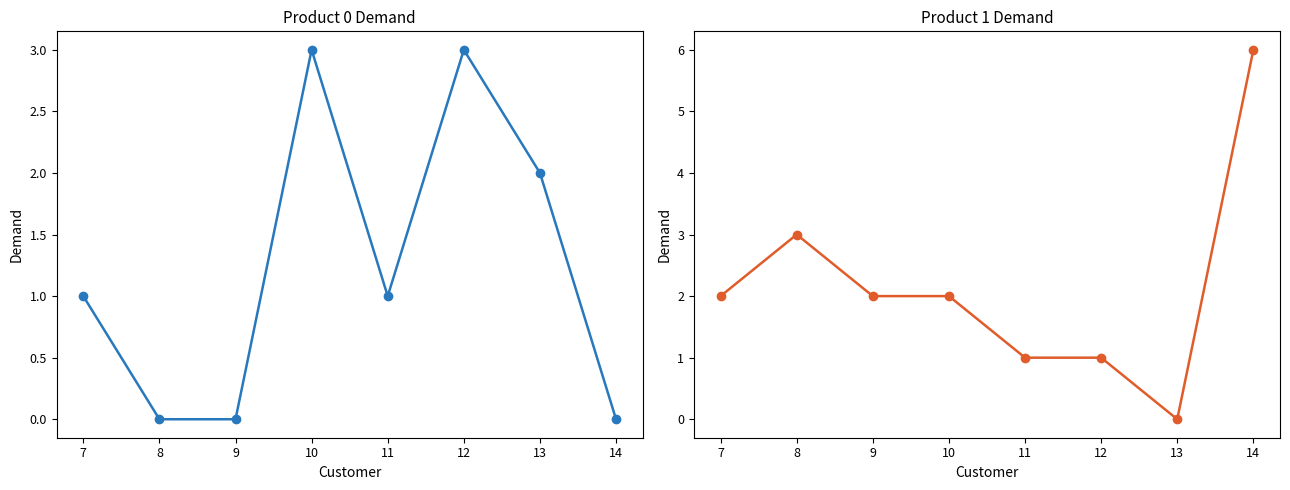

Rank the series by their maximum value, from lowest to highest.

Product 0 Demand, Product 1 Demand